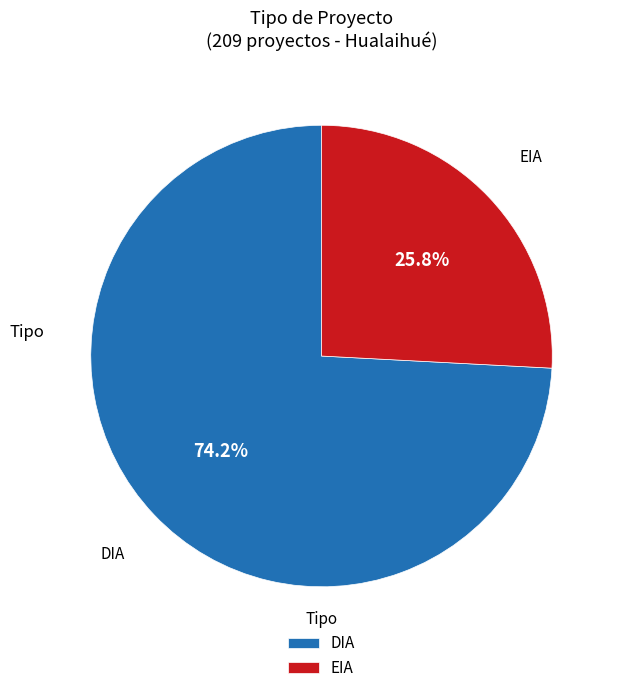

What percentage is the DIA slice, to the nearest percent?

74%